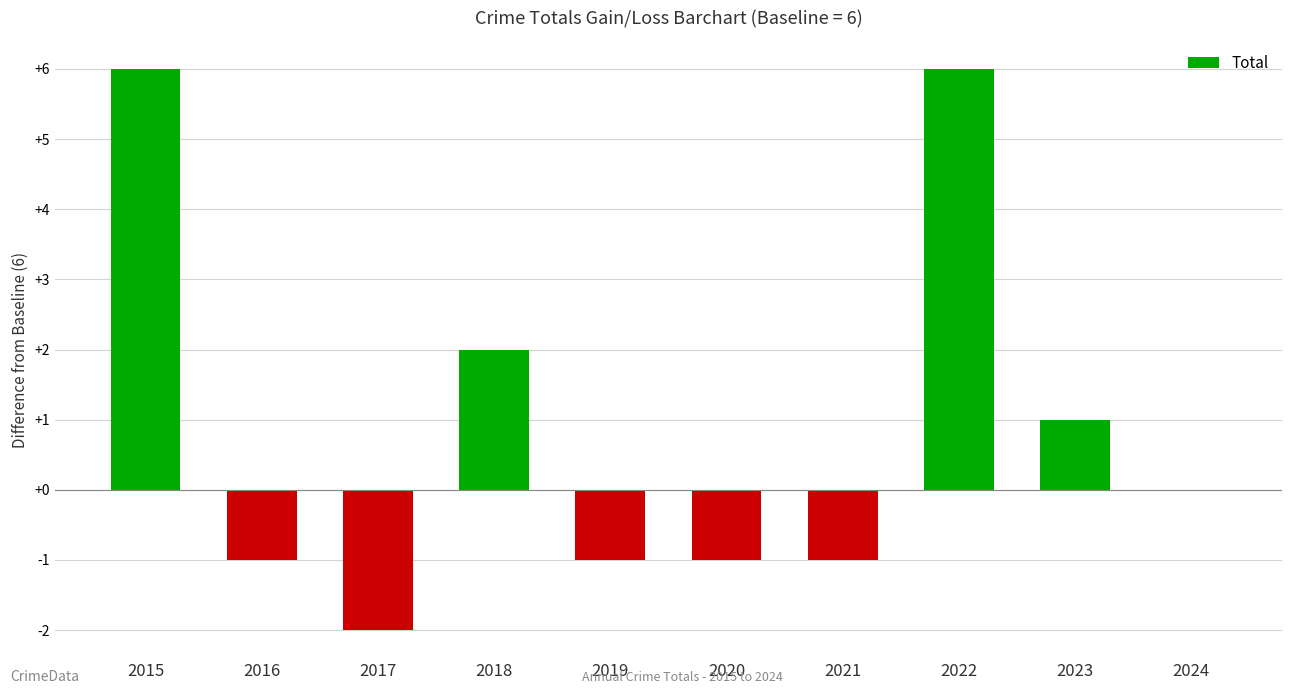

What is the change in value from 2020 to 2022?

+7